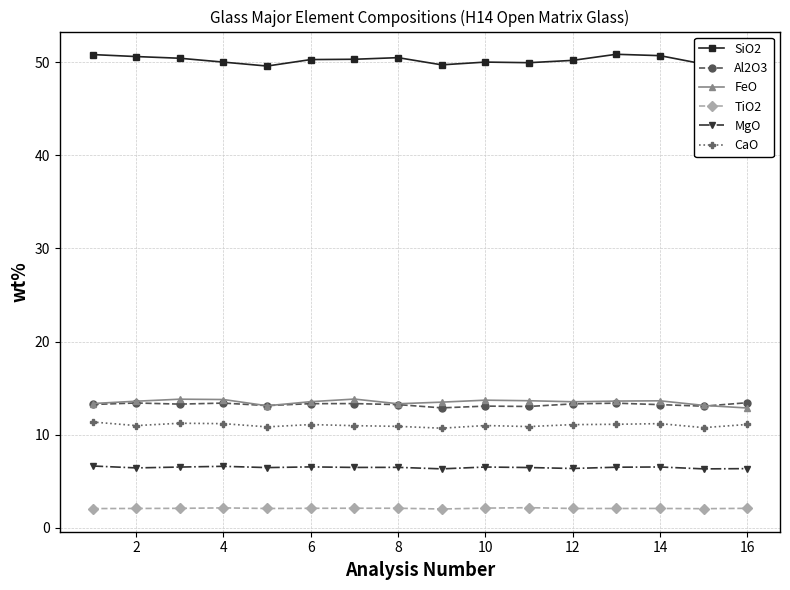

What is the smallest value displayed?

2.0